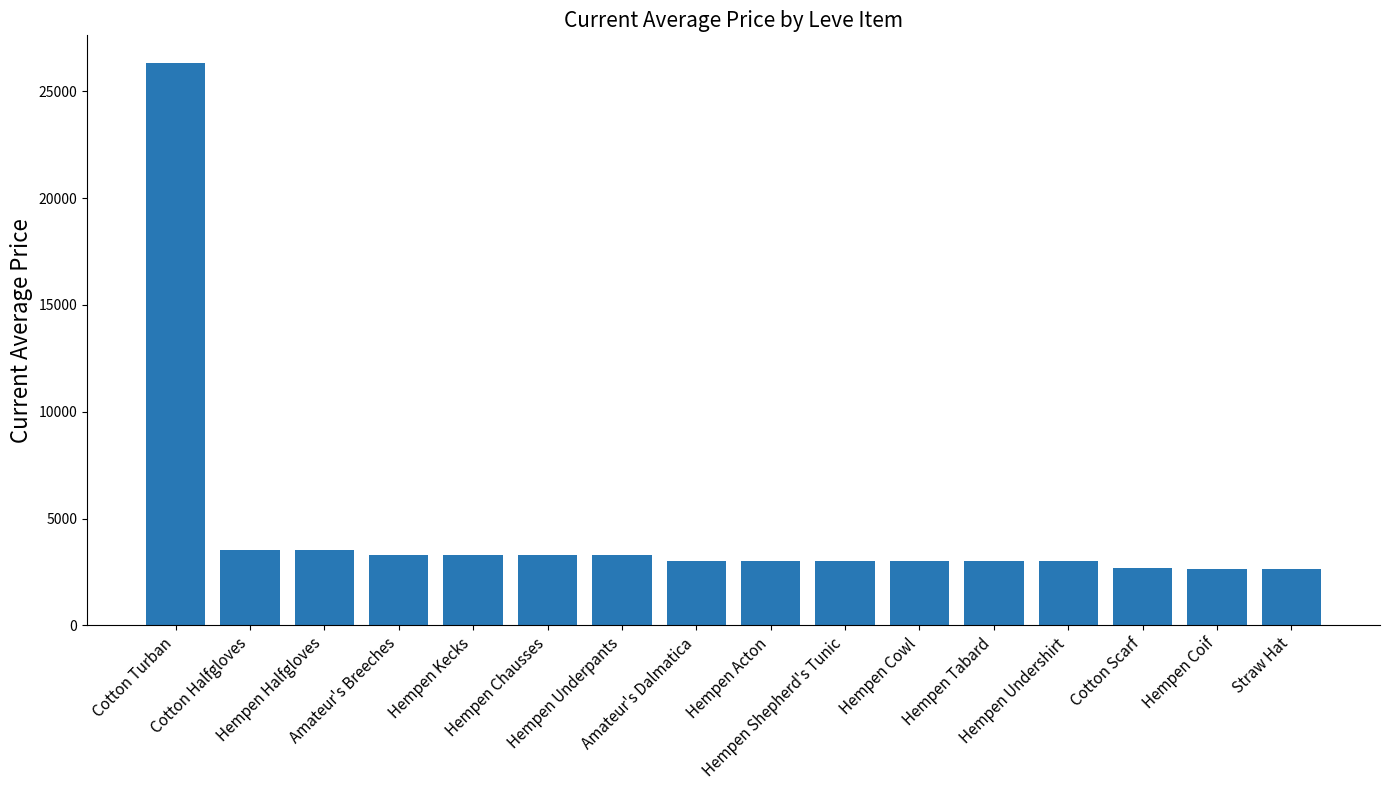

Are the bars grouped side by side (vs. stacked)?

No